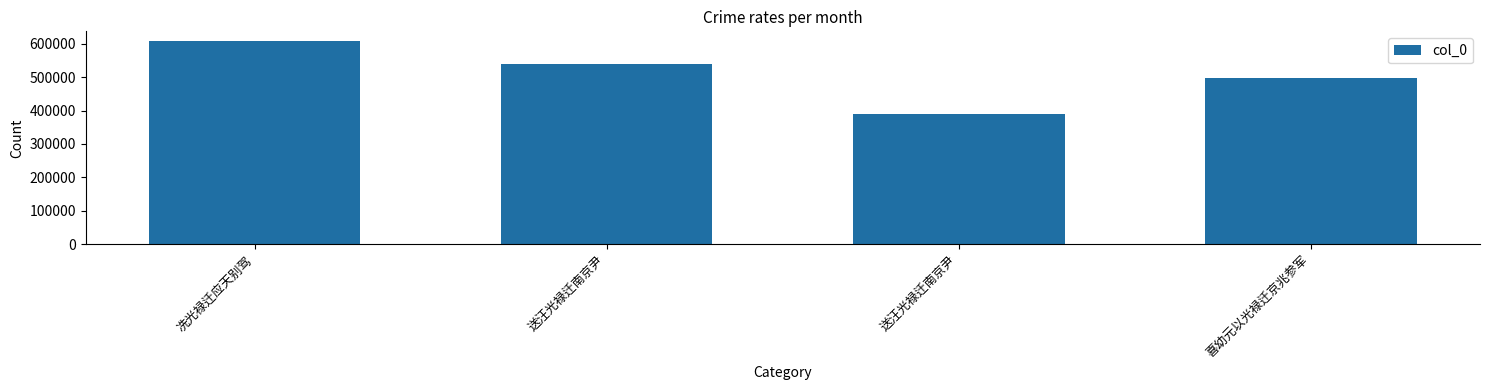

How many bars are there in total?

4